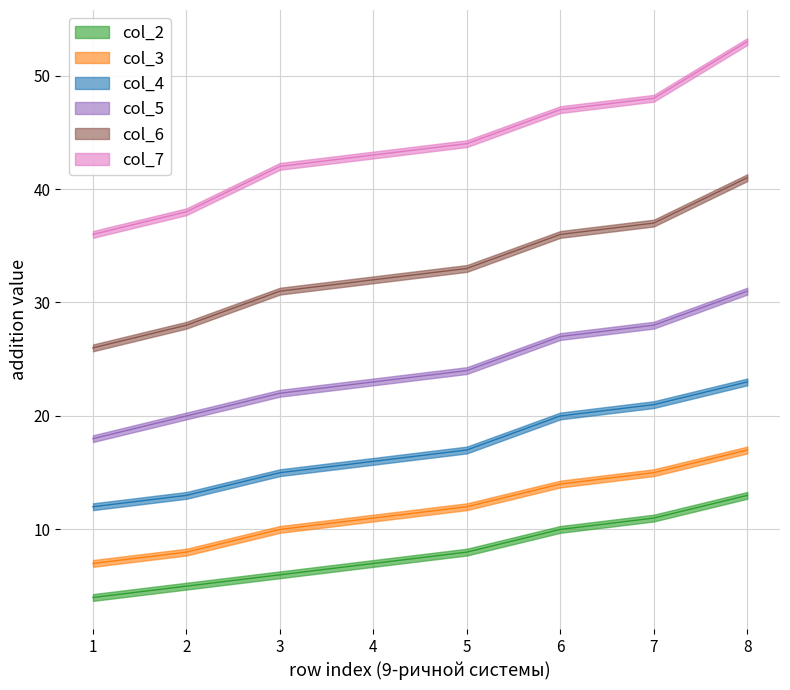

True or false: col_3 has a value of 24 at 7.

False